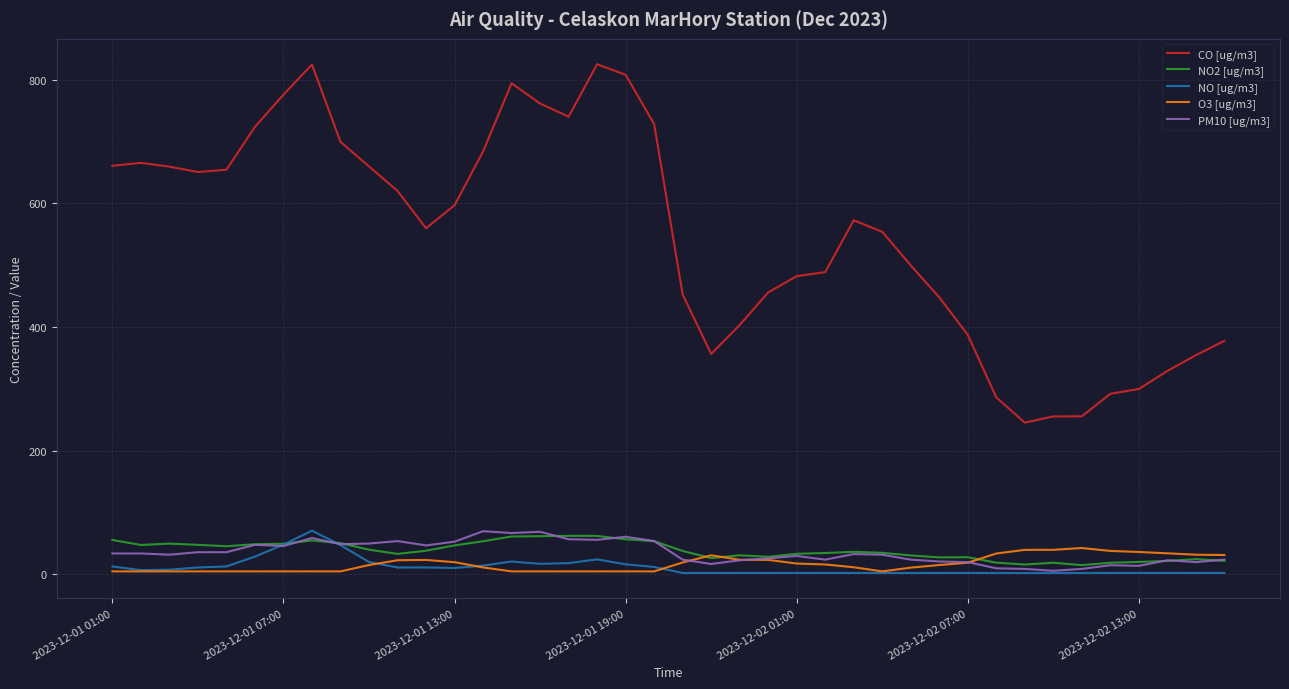

True or false: NO [ug/m3] has more than 0 interior local peaks.

True